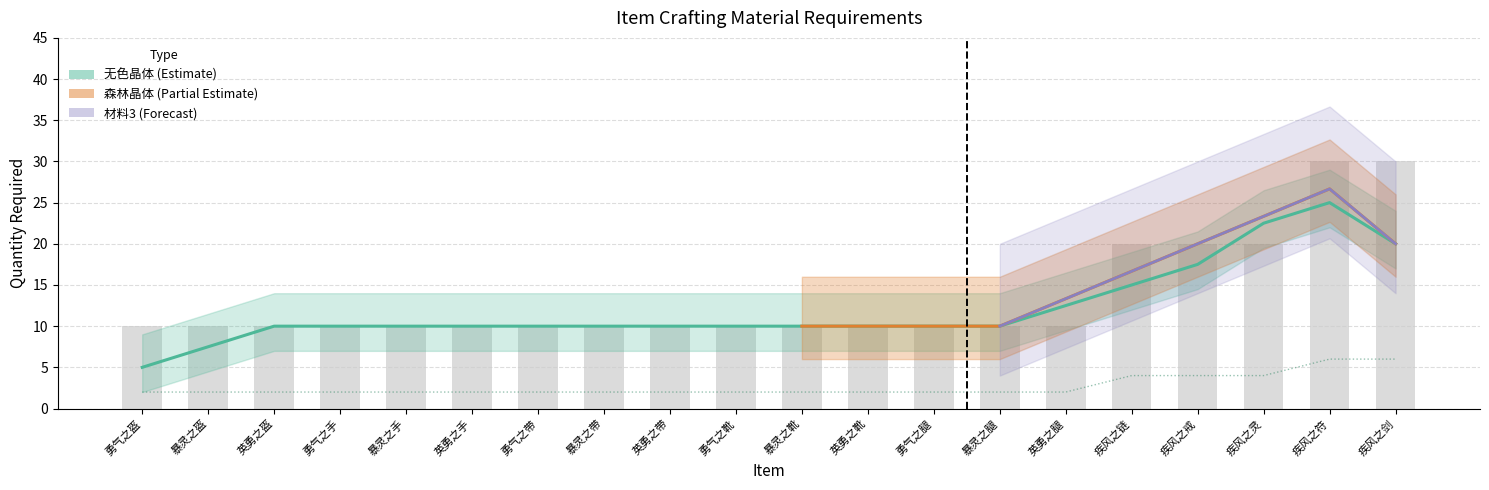

Reading left to right, extract all data points from this chart.

勇气之盔=2	暴灵之盔=2	英勇之盔=2	勇气之手=2	暴灵之手=2	英勇之手=2	勇气之带=2	暴灵之带=2	英勇之带=2	勇气之靴=2	暴灵之靴=2	英勇之靴=2	勇气之腿=2	暴灵之腿=2	英勇之腿=2	疾风之链=4	疾风之戒=4	疾风之灵=4	疾风之符=6	疾风之剑=6